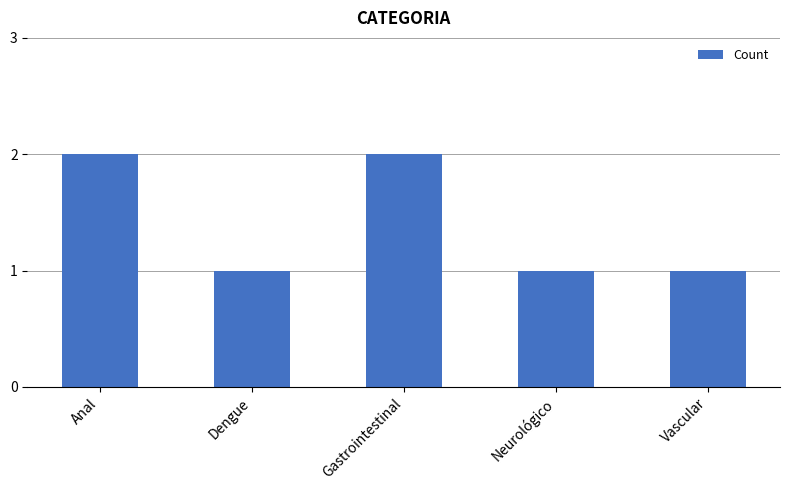

The value at Gastrointestinal is 2. True or false?

True